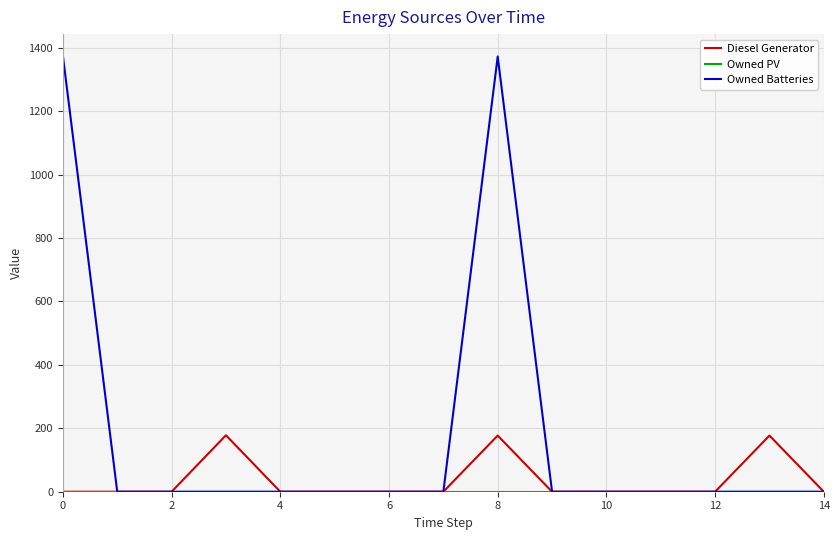

Which series has the largest range (max minus min)?

Owned Batteries